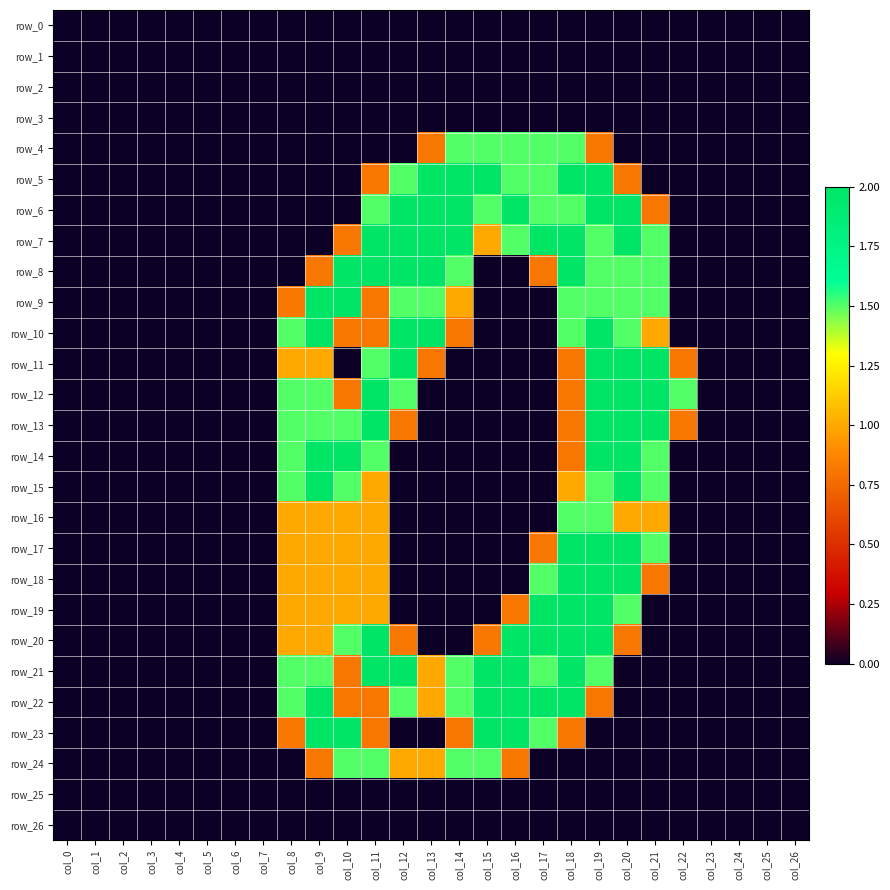

What is the total value across all series at col_16?

16.1